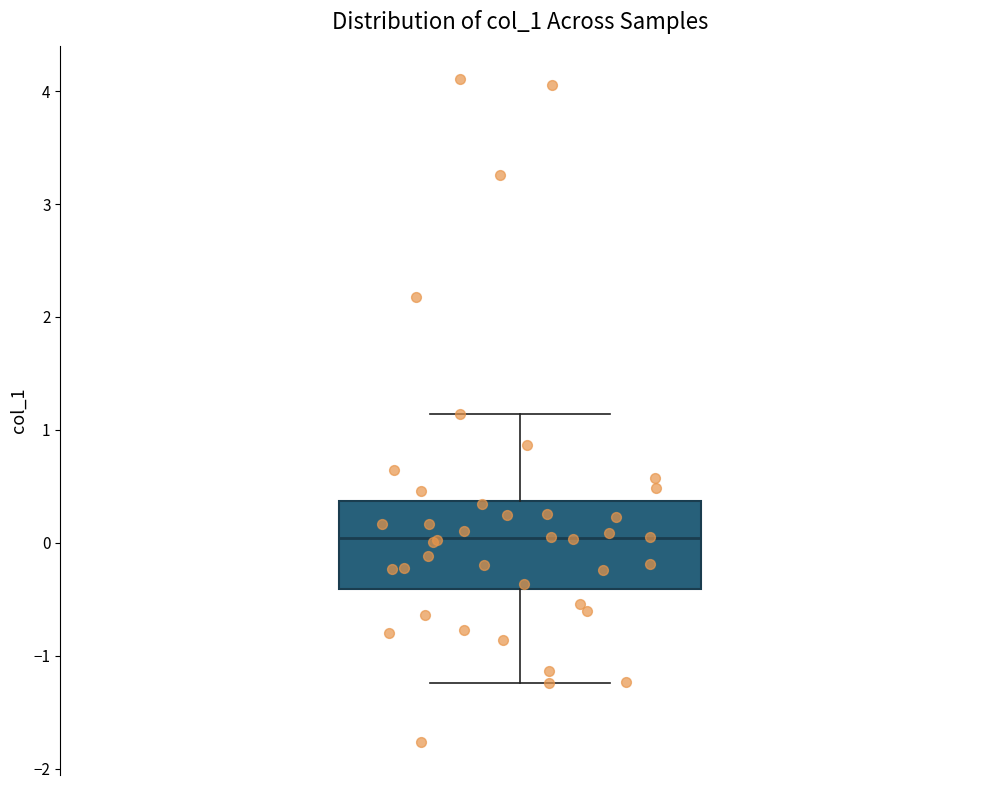

Transcribe this box plot: give where the median line is, the range the box spans, and where the two whiskers end, as read against the y-axis. The values are not printed on the chart, so give them approximately, as read against the axis.

median 0.0, box -0.4 to 0.4, whiskers -1.2 to 1.1